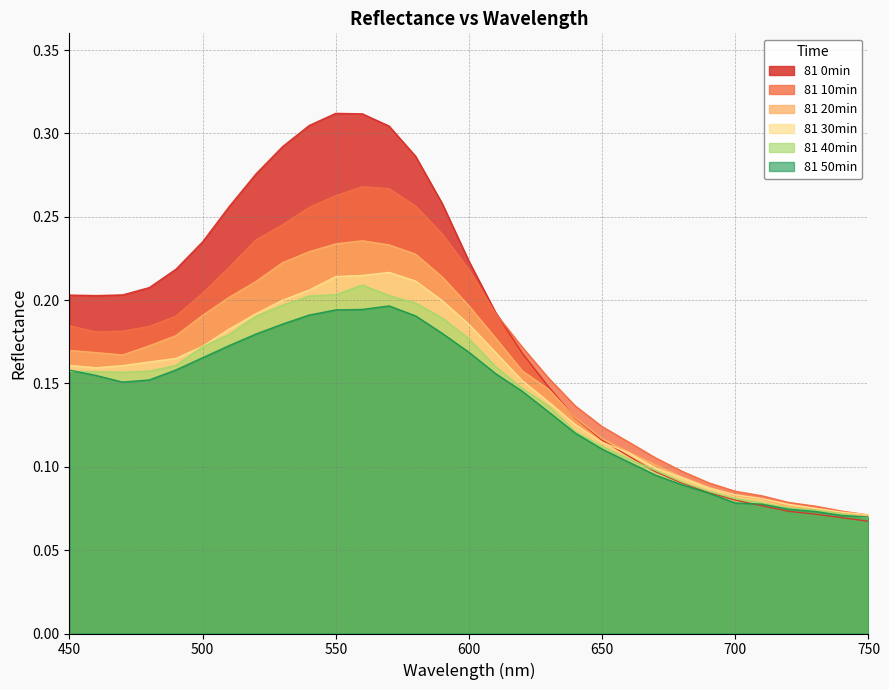

At which category does the chart reach its peak across all series?

550